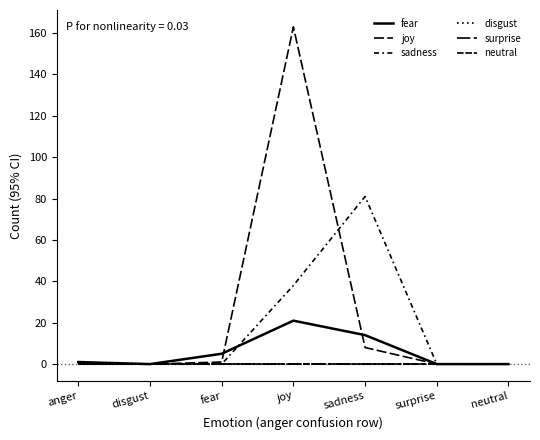

At which category does sadness reach its first local peak?

sadness